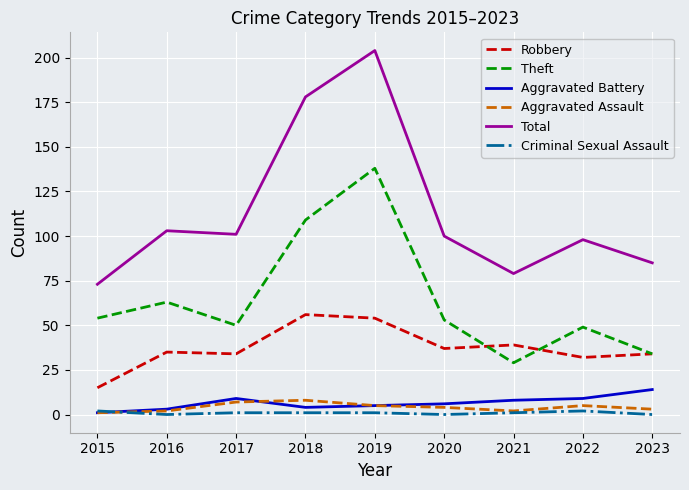

Reading left to right, extract all data points from this chart.

Robbery: 2015=15	2016=35	2017=34	2018=56	2019=54	2020=37	2021=39	2022=32	2023=34
Theft: 2015=54	2016=63	2017=50	2018=109	2019=138	2020=53	2021=29	2022=49	2023=34
Aggravated Battery: 2015=1	2016=3	2017=9	2018=4	2019=5	2020=6	2021=8	2022=9	2023=14
Aggravated Assault: 2015=1	2016=2	2017=7	2018=8	2019=5	2020=4	2021=2	2022=5	2023=3
Total: 2015=73	2016=103	2017=101	2018=178	2019=204	2020=100	2021=79	2022=98	2023=85
Criminal Sexual Assault: 2015=2	2016=0	2017=1	2018=1	2019=1	2020=0	2021=1	2022=2	2023=0